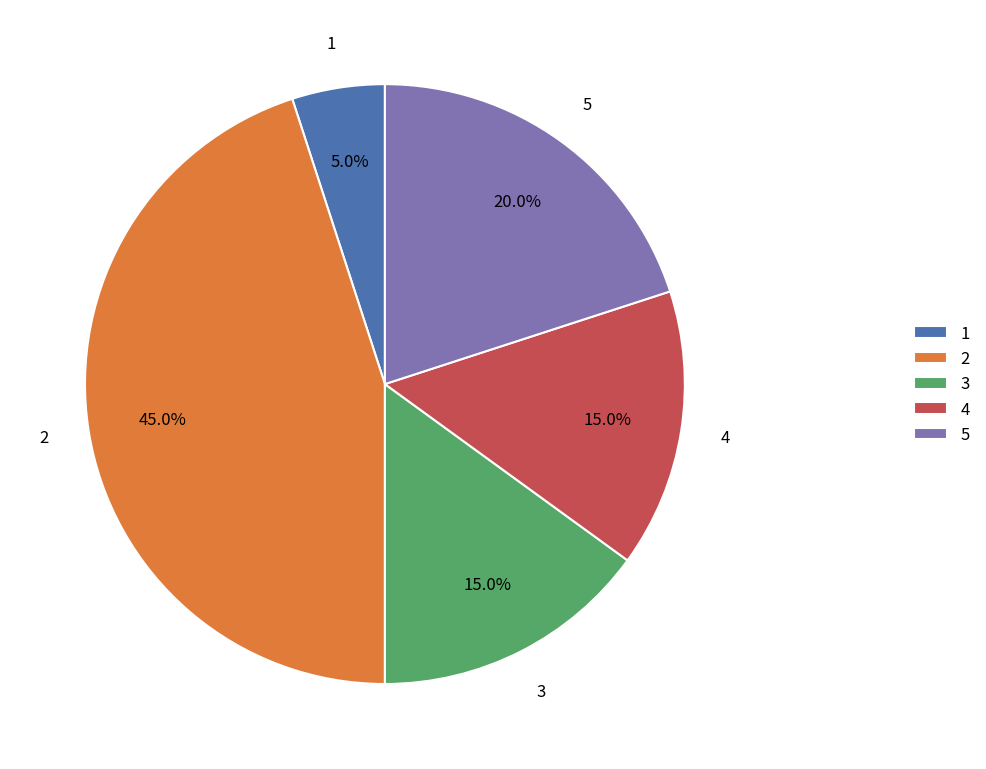

Which category has the smallest portion of the pie?

1